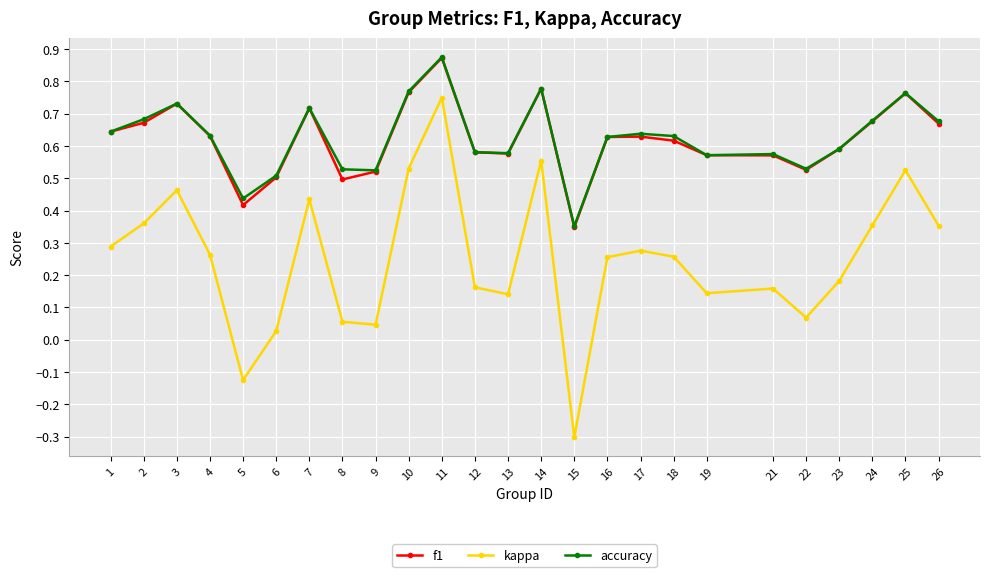

How many interior local valleys does the kappa series have?

6